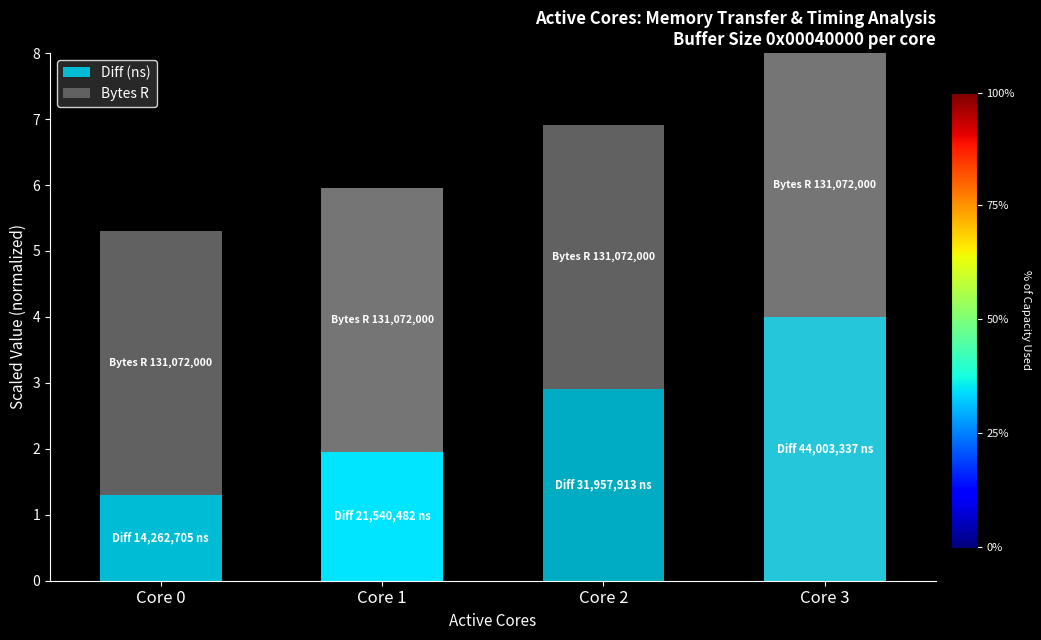

The Diff (ns) series shows 0.5 at Core 0. True or false?

False